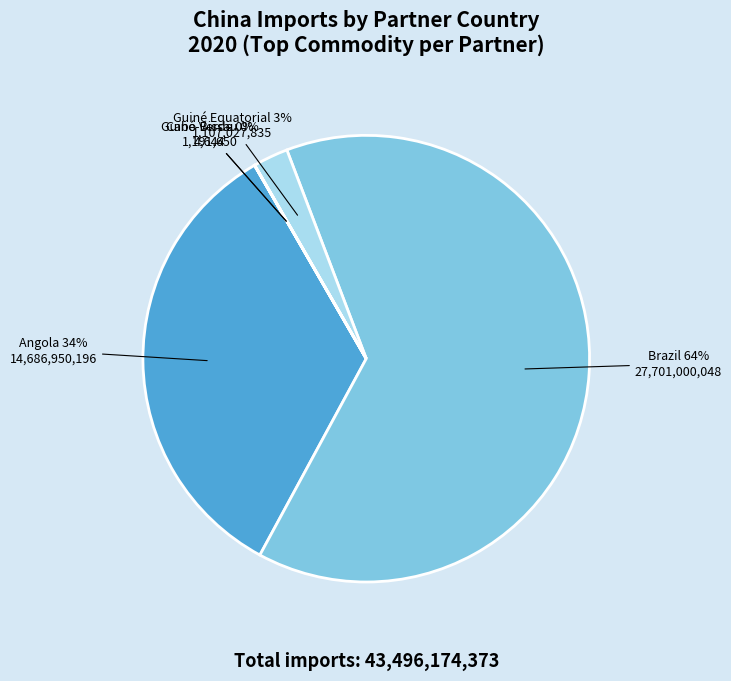

To the nearest percent, what is the average slice percentage?

20%